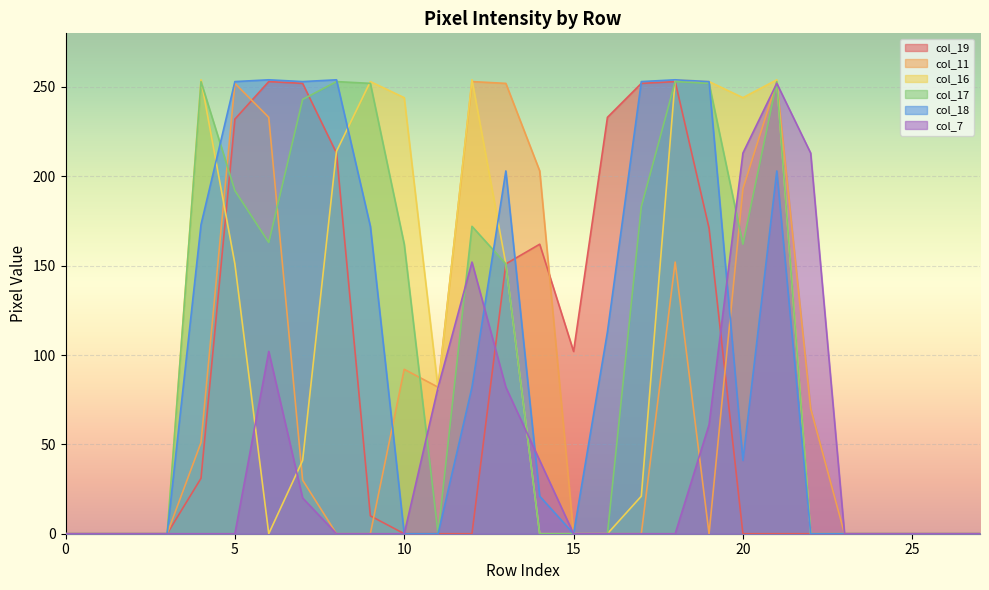

Rank the series by their maximum value, from lowest to highest.

col_7, col_19, col_11, col_17, col_16, col_18